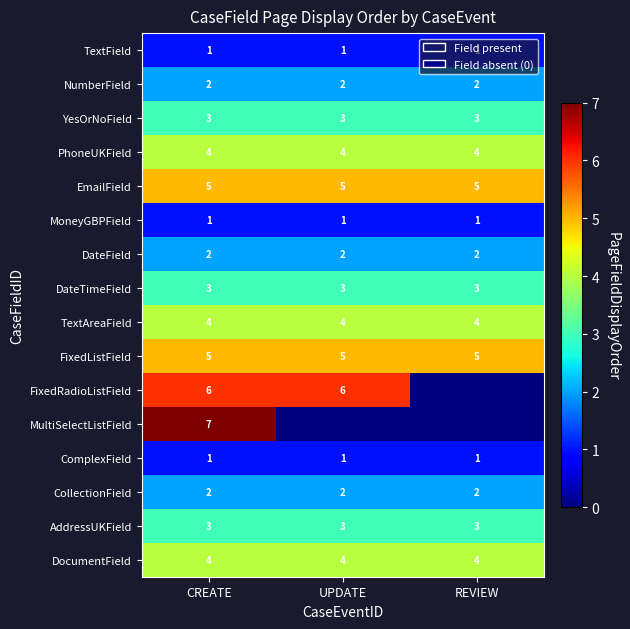

The value of DocumentField at UPDATE is 1. True or false?

False